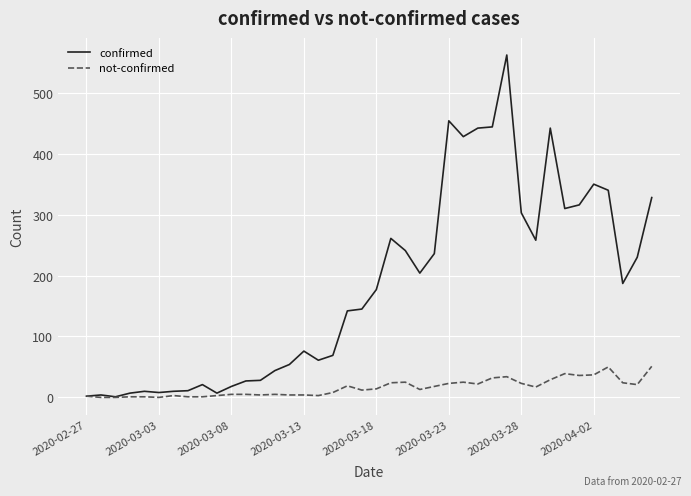

What is the difference between the maximum and second lowest values in the not-confirmed series?

51